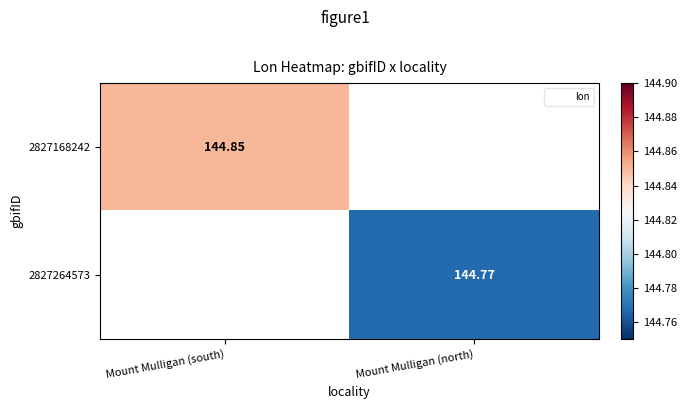

How many data points in 2827264573 are above 144?

1